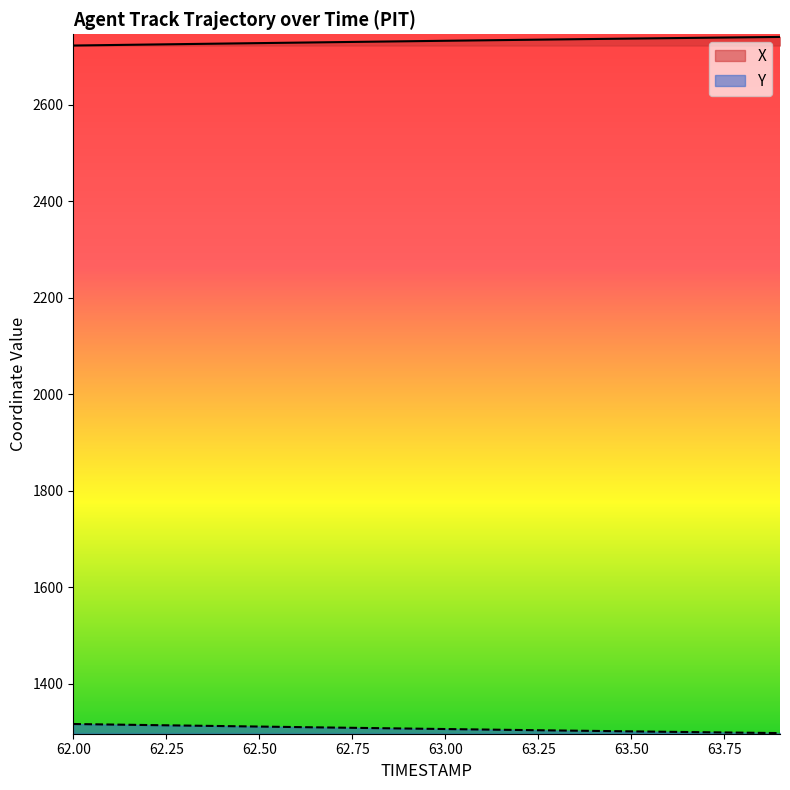

True or false: X and Y intersect in this chart.

False